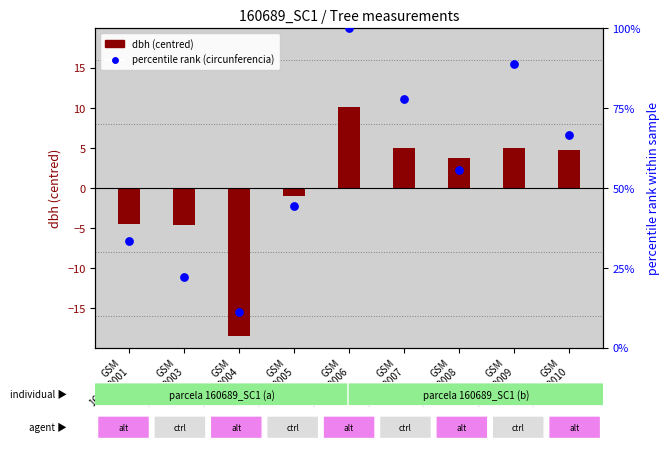

Which series has the largest Y range (max minus min)?

percentile rank (circunferencia)